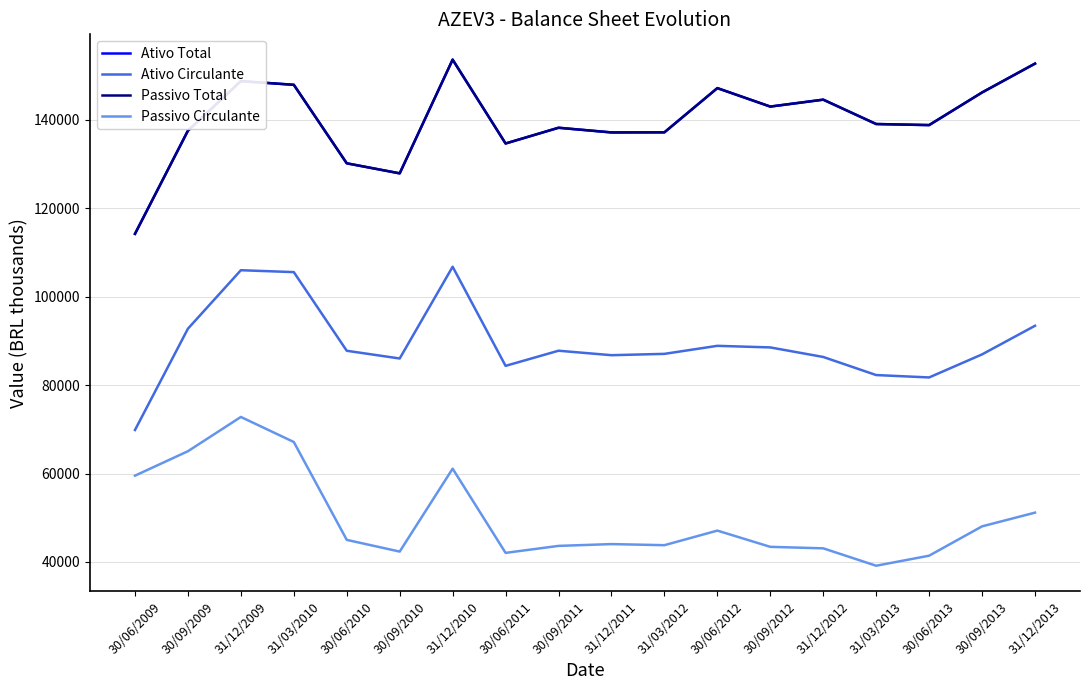

What is the difference between the Ativo Total values at 30/06/2012 and 30/06/2009?

32940.0